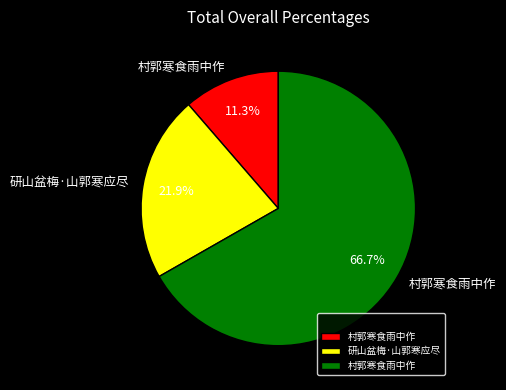

Is there any slice that represents more than half of the pie?

Yes